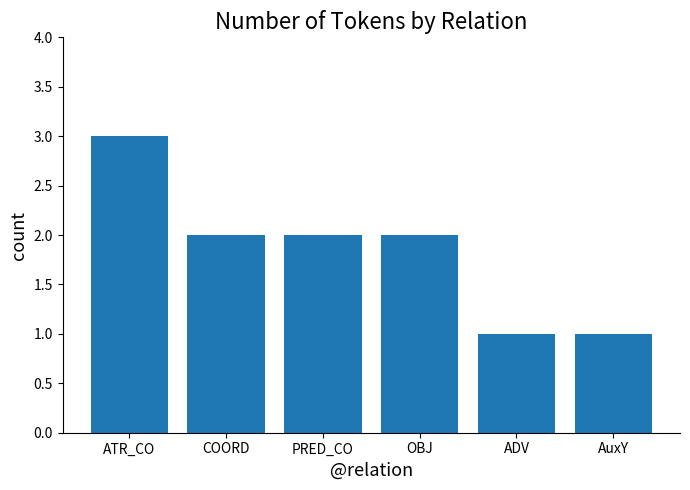

What is the sum of the values at COORD and PRED_CO?

4